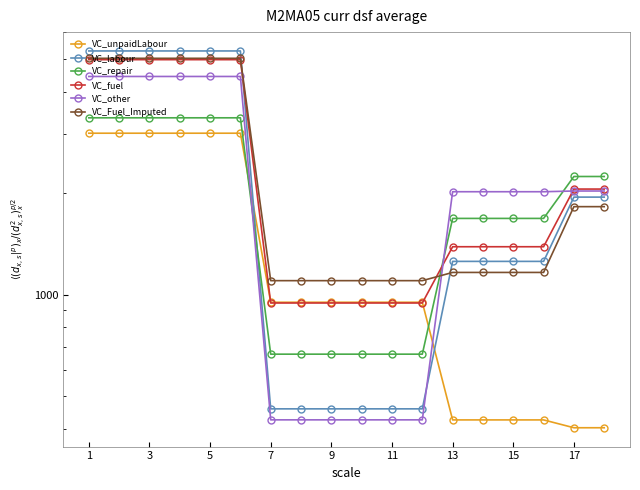

What value does the VC_fuel series have at 17?

2059.3